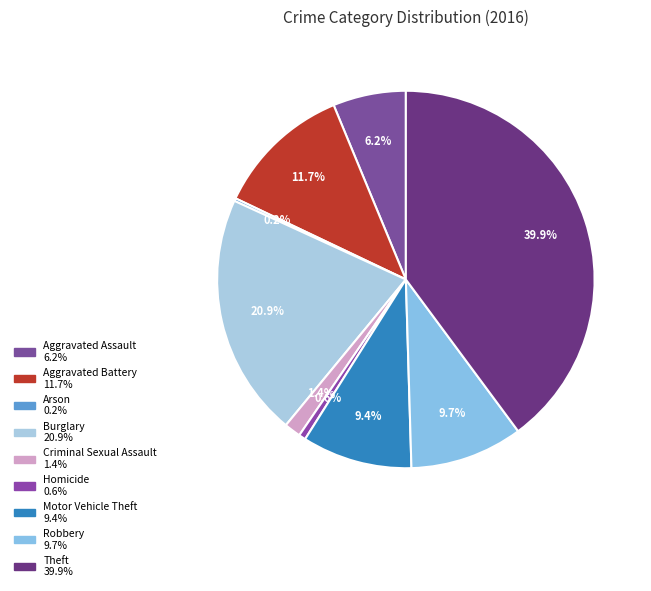

What percentage is the Homicide slice, to the nearest percent?

1%